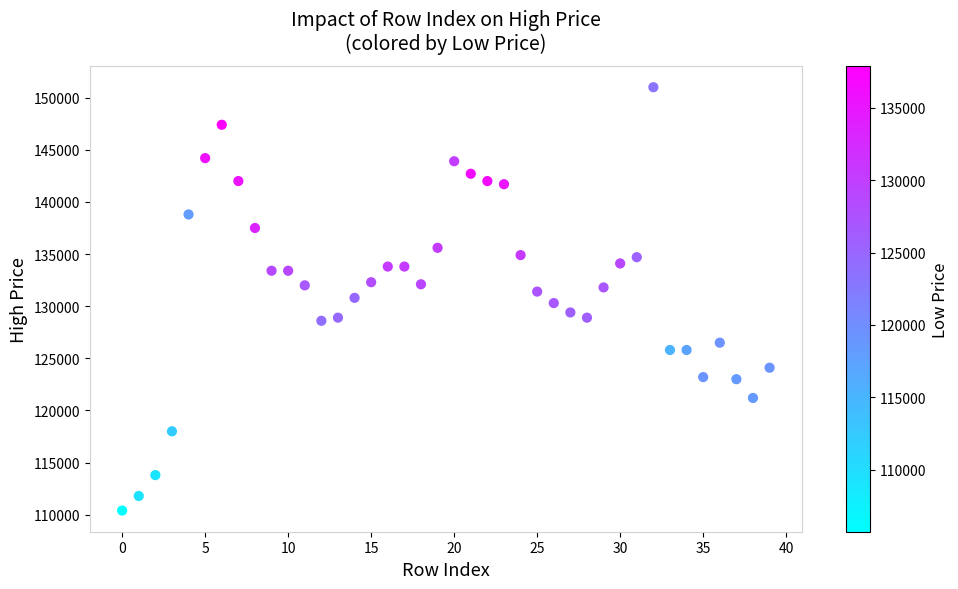

What is the range of Y values (max minus min)?

40600